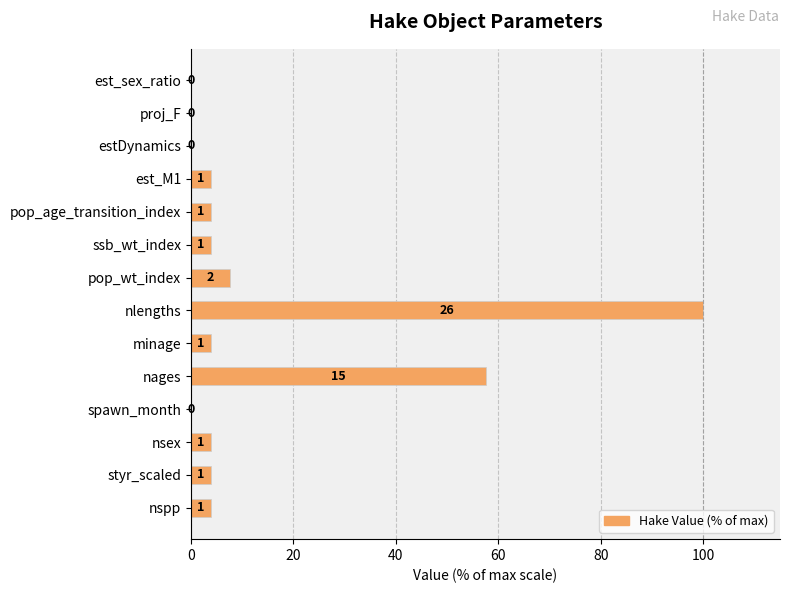

Are the bars grouped side by side (vs. stacked)?

No